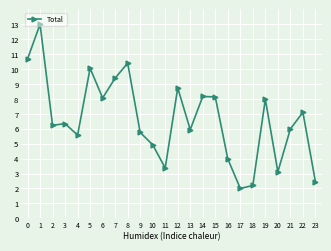

What is the value of the 23rd point from the left?

7.1